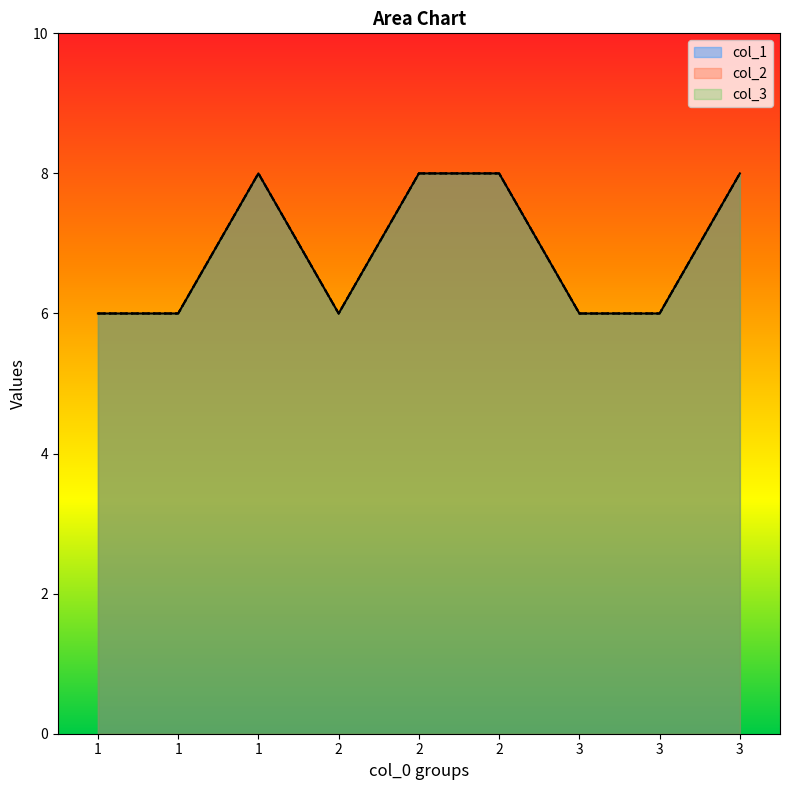

What value does the col_3 series have at 2?

8